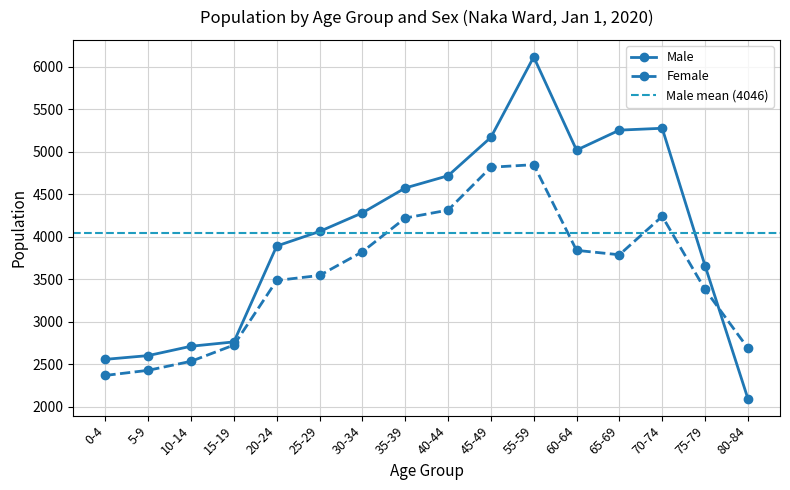

Which series has the largest range (max minus min)?

Male